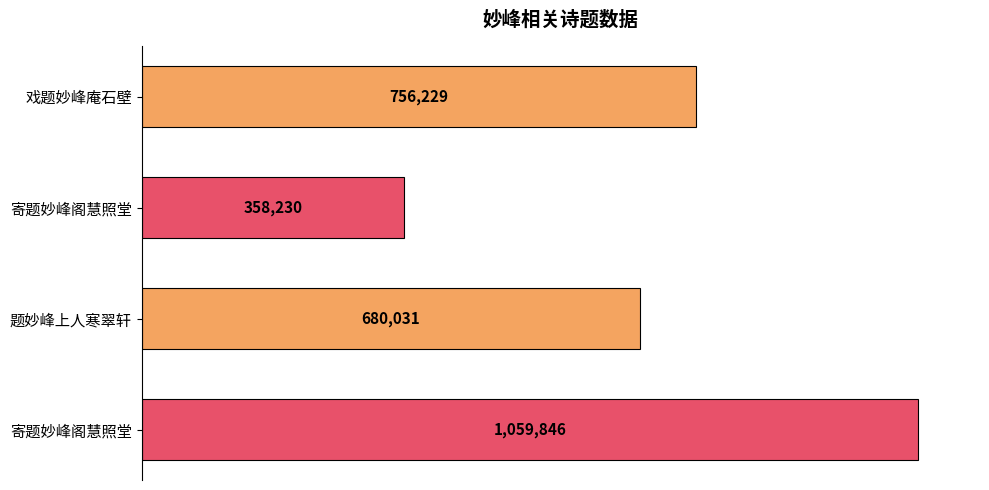

How many series are shown in this chart?

1